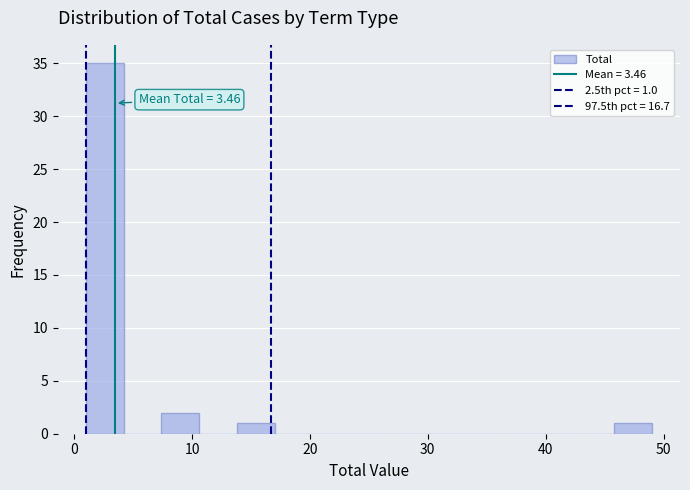

Read against the x-axis, roughly where is the centre of the tallest bar?

3